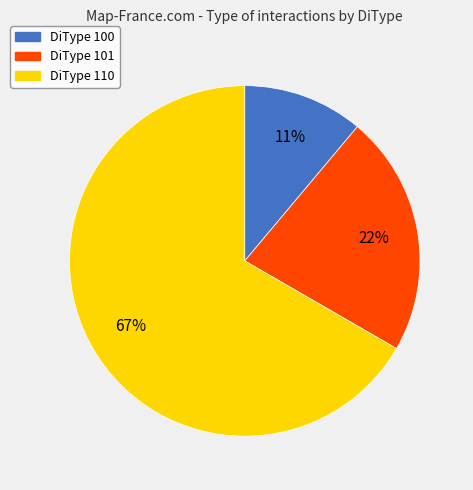

Does any single category account for the majority?

Yes